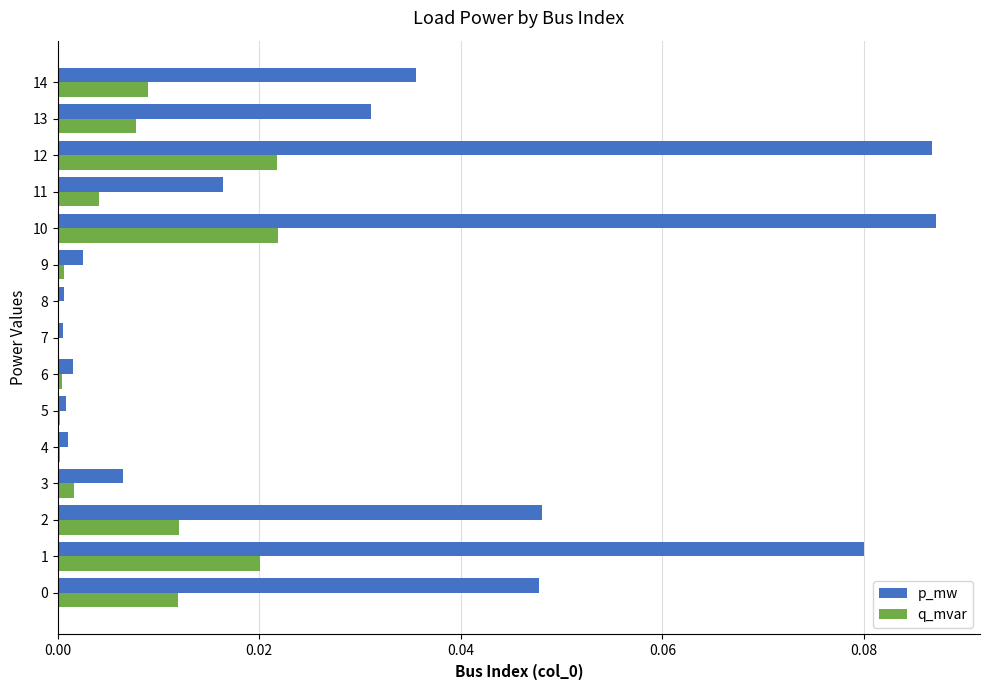

Between 2 and 6, which series saw the biggest shift?

p_mw